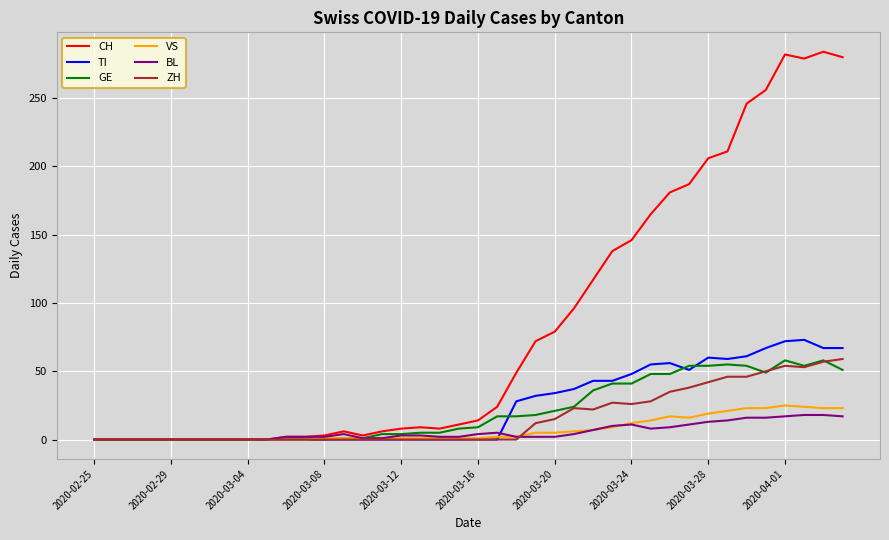

Which series has the largest range (max minus min)?

CH